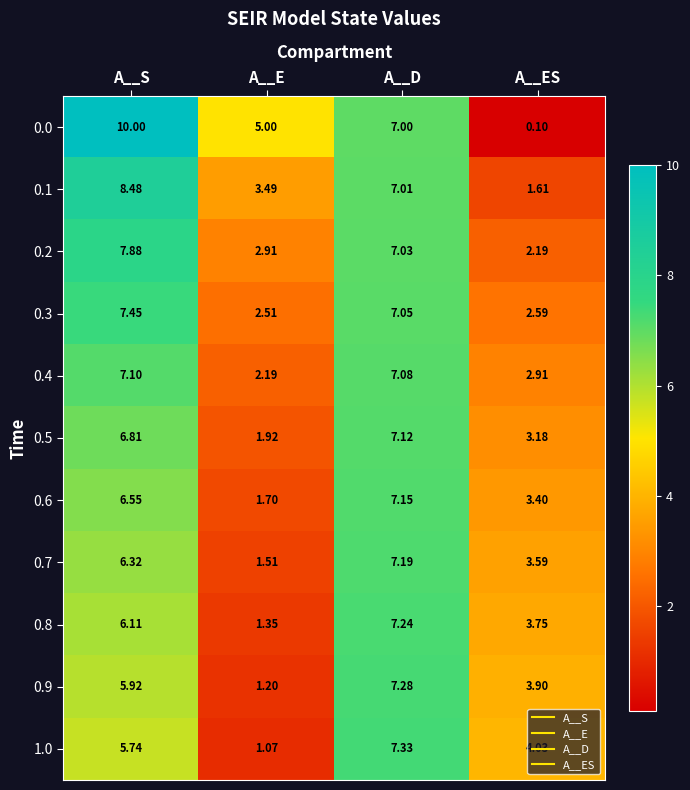

Rank the categories by 0.9 value from lowest to highest.

A__E, A__ES, A__S, A__D